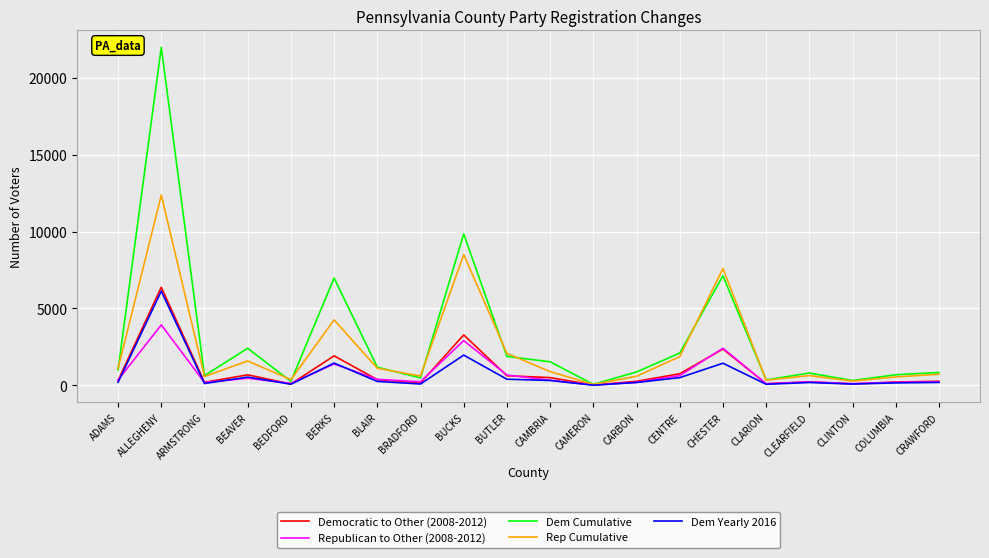

At which category is the sum across all series the highest?

ALLEGHENY